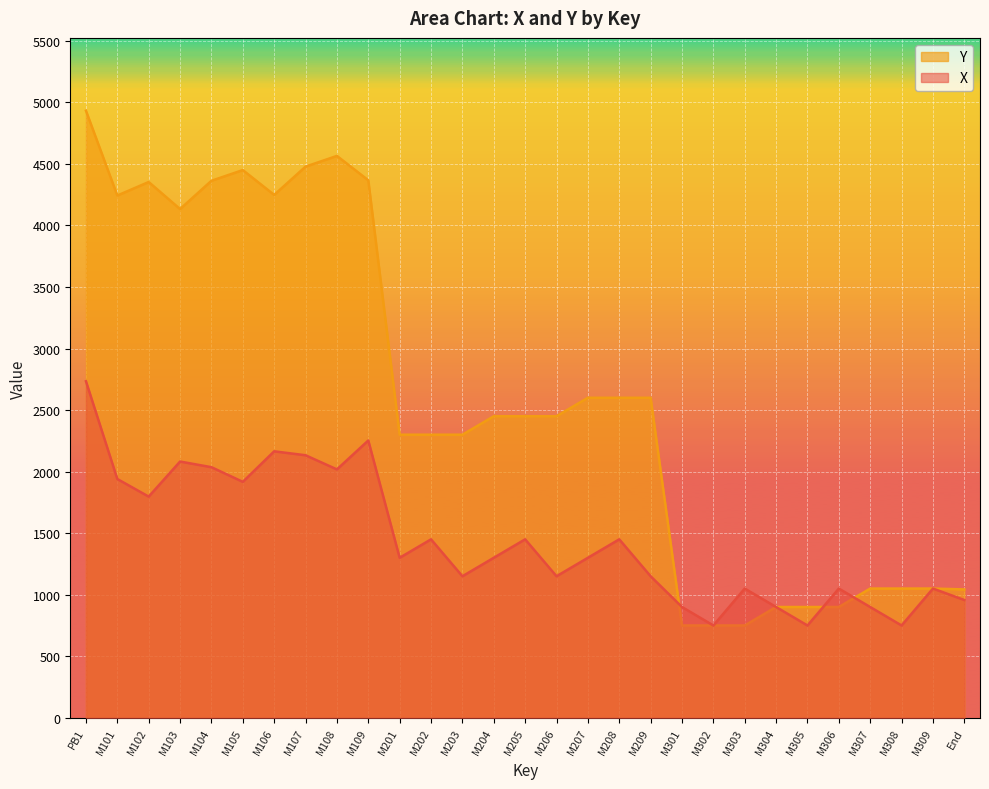

In X, how many points are lower than both neighbors (excluding endpoints)?

9